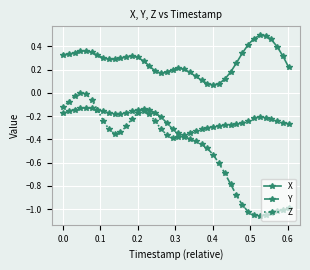

Which series has the largest total across all categories?

X